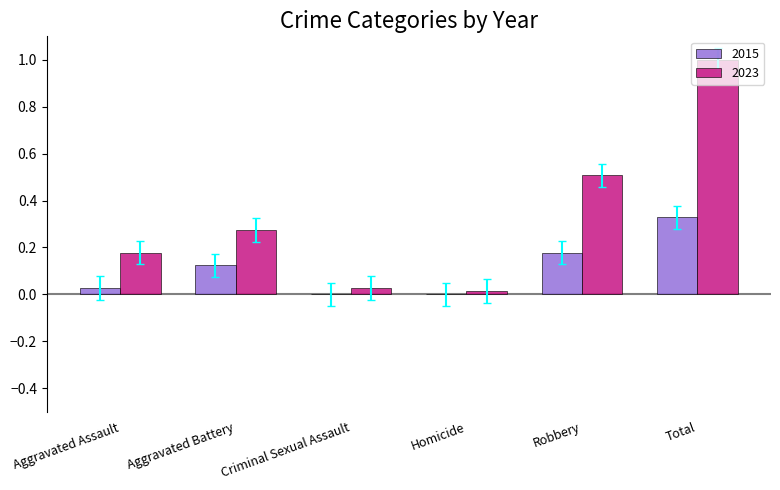

Which series has the largest total across all categories?

2023